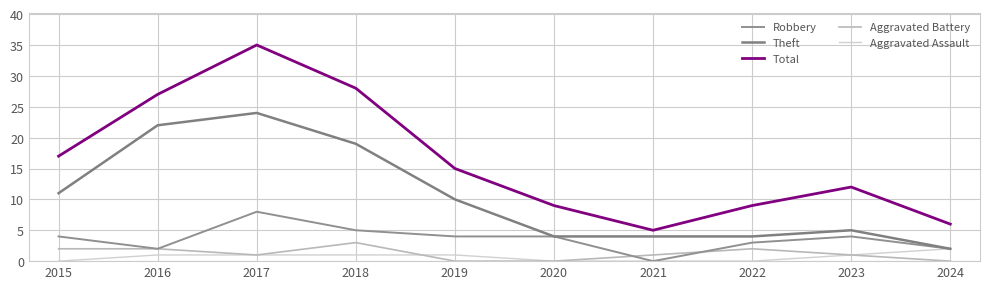

Reading left to right, extract all data points from this chart.

Robbery: 4	2	8	5	4	4	0	3	4	2
Theft: 11	22	24	19	10	4	4	4	5	2
Total: 17	27	35	28	15	9	5	9	12	6
Aggravated Battery: 2	2	1	3	0	0	1	2	1	0
Aggravated Assault: 0	1	1	1	1	0	0	0	1	2